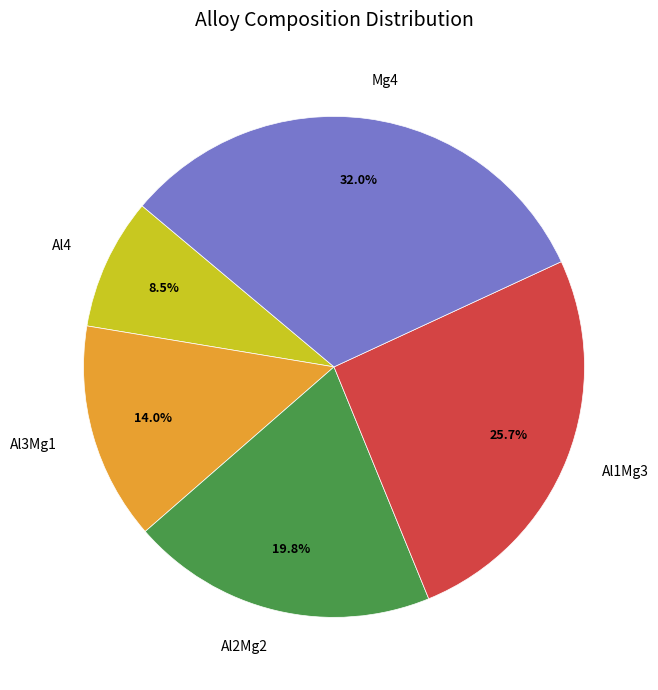

Count the number of slices in the pie.

5